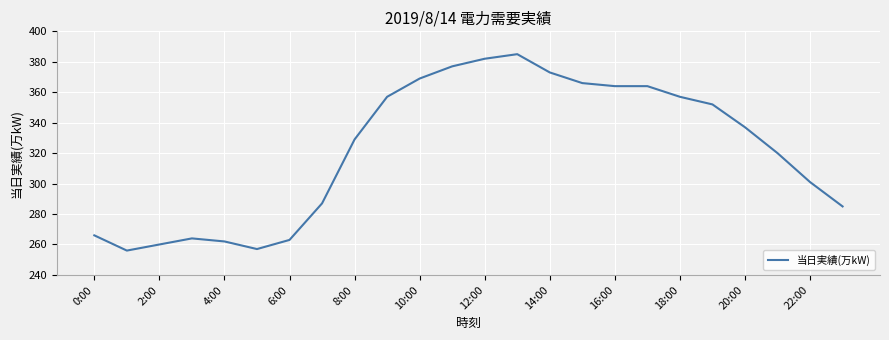

What is the difference between the maximum and minimum values?

129